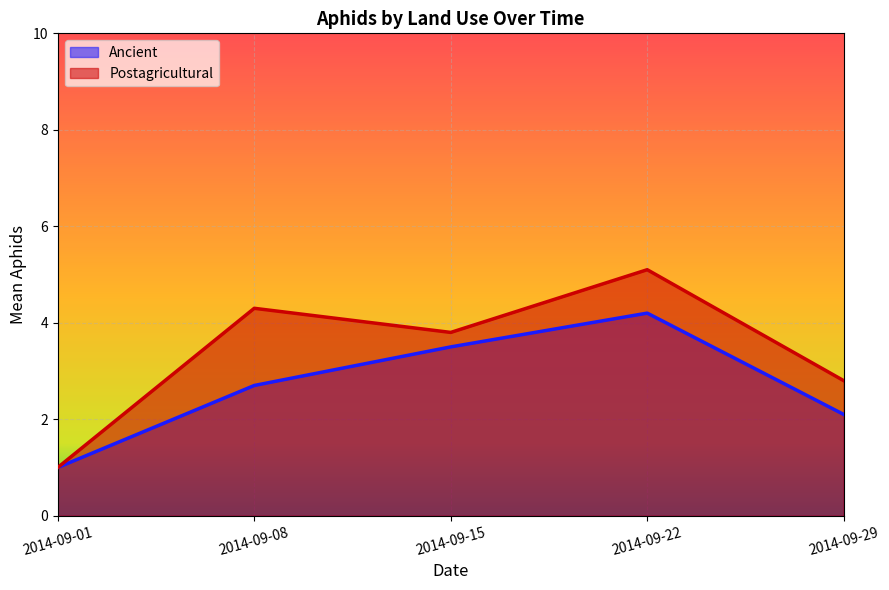

What is the difference between the Ancient values at 2014-09-22 and 2014-09-08?

1.5